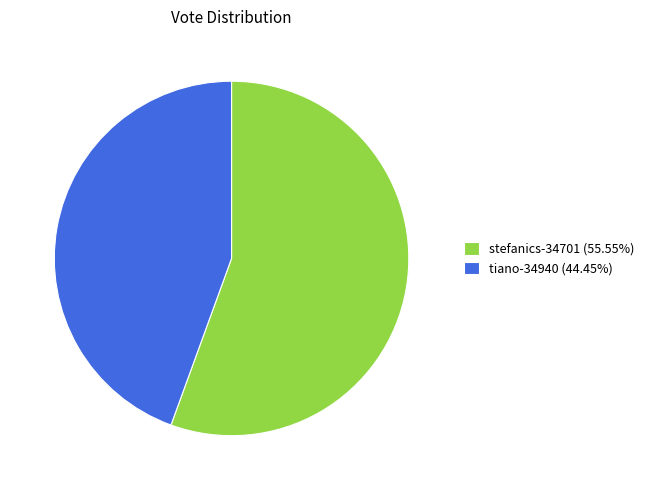

Is there any slice that represents more than half of the pie?

Yes